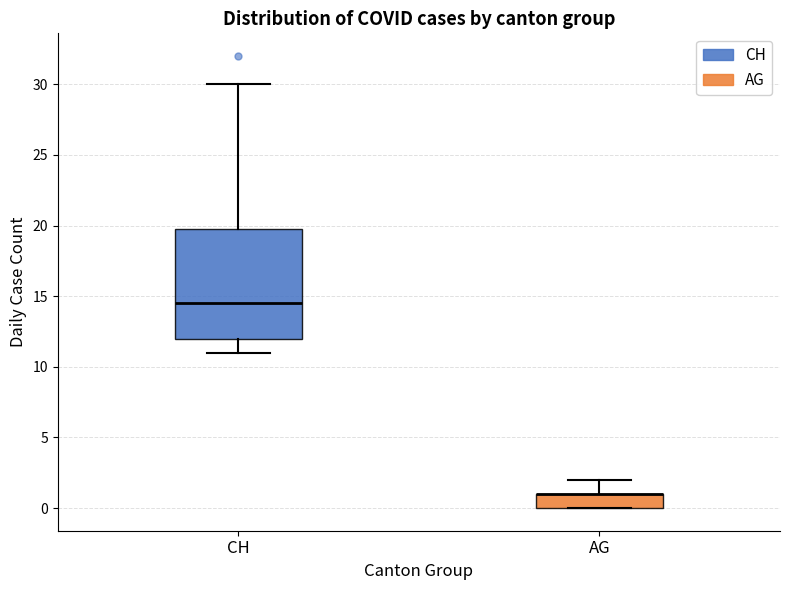

Reading left to right, read every box against the y-axis: the position of its median line, the range the box covers, and the ends of its whiskers. The values are not printed on the chart, so give them approximately, as read against the axis.

CH: median 14.5, box 12.0 to 20.0, whiskers 11.0 to 30.0
AG: median 1.0 (drawn on the box's upper edge), box 0.0 to 1.0, whiskers 0.0 to 2.0